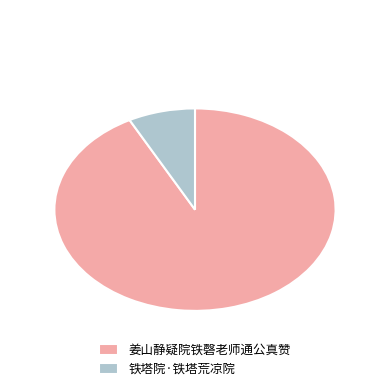

Between 姜山静疑院铁磬老师通公真赞 and 铁塔院·铁塔荒凉院, which is larger?

姜山静疑院铁磬老师通公真赞